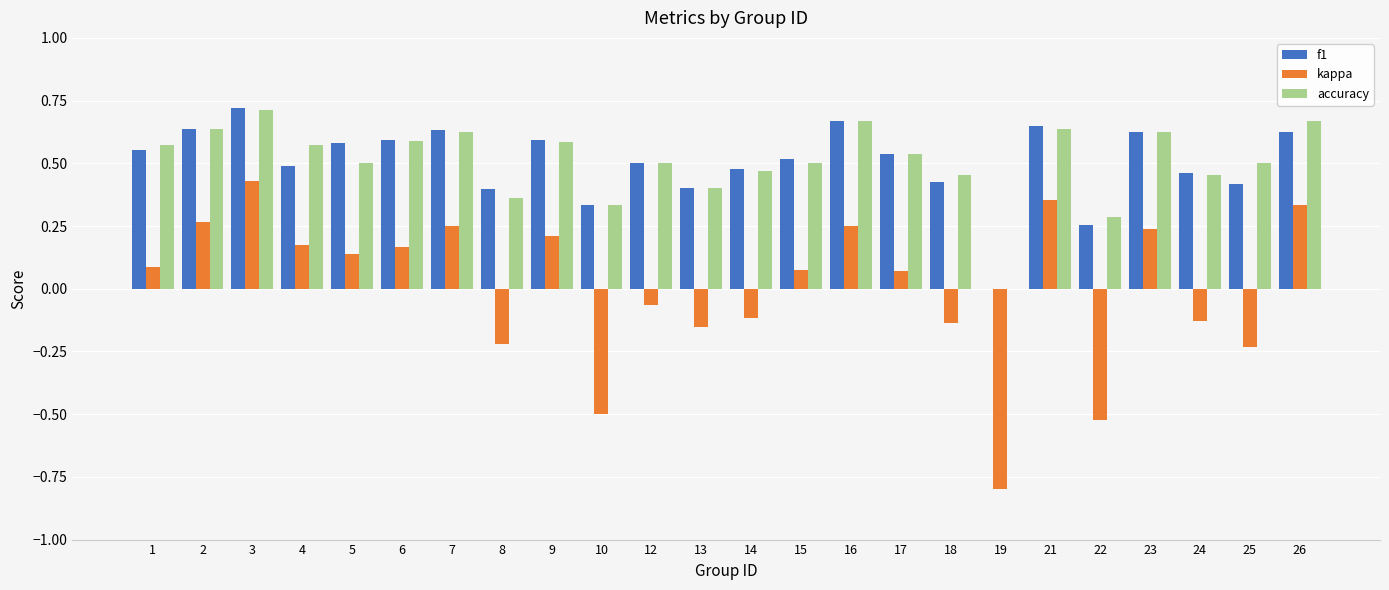

Between 7 and 14, which series saw the biggest shift?

kappa